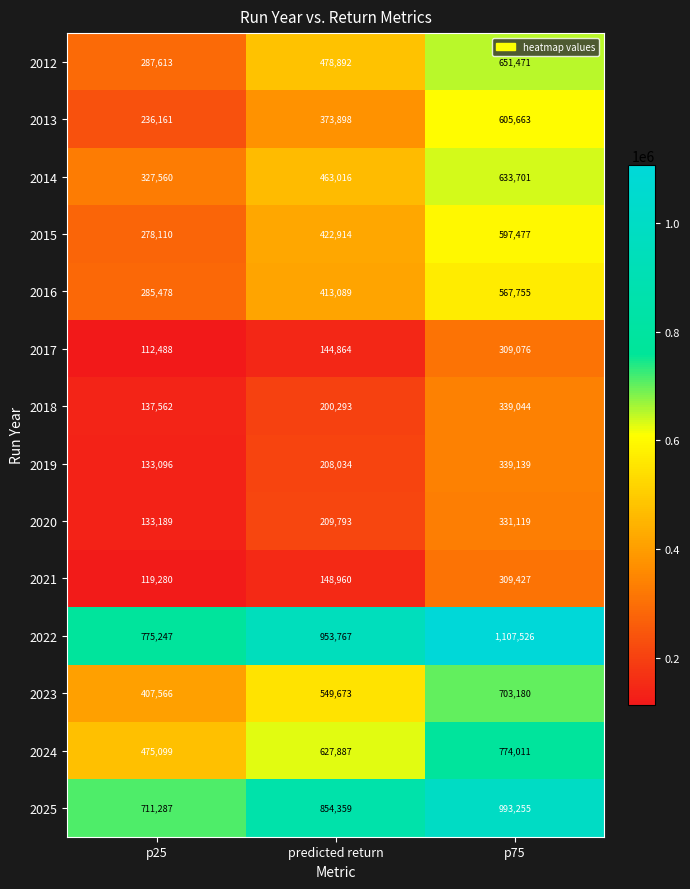

What is the total value across all series at p25?

4419736